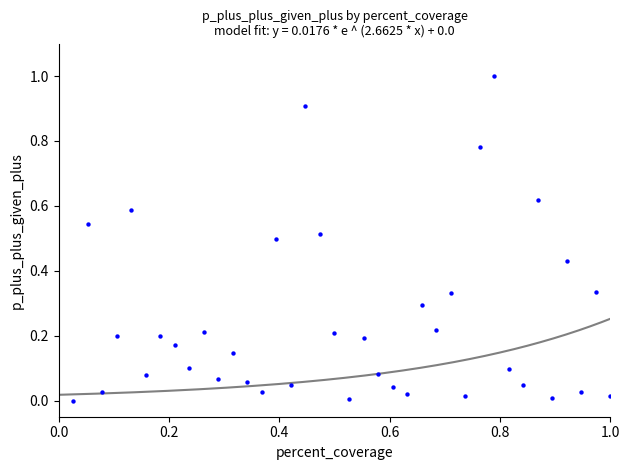

What is the range of Y values (max minus min)?

1.0